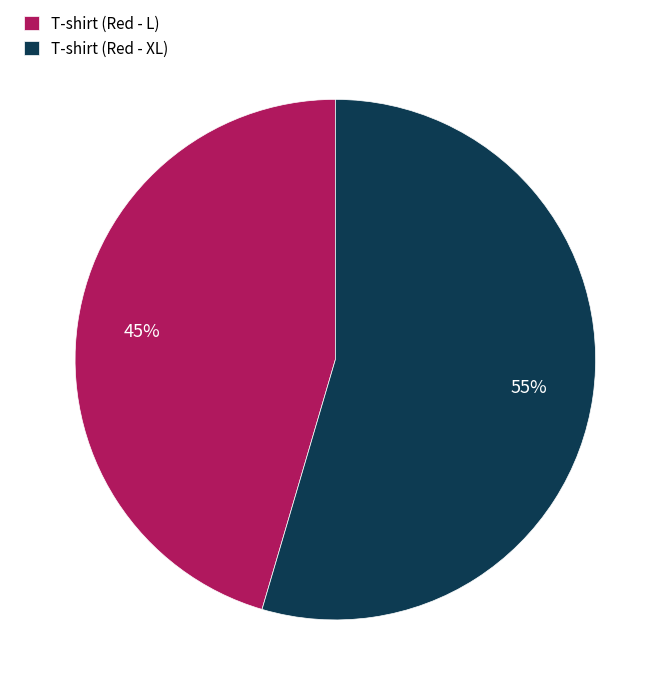

Approximately how many times larger is the value at T-shirt (Red - XL) compared to T-shirt (Red - L)?

1.2